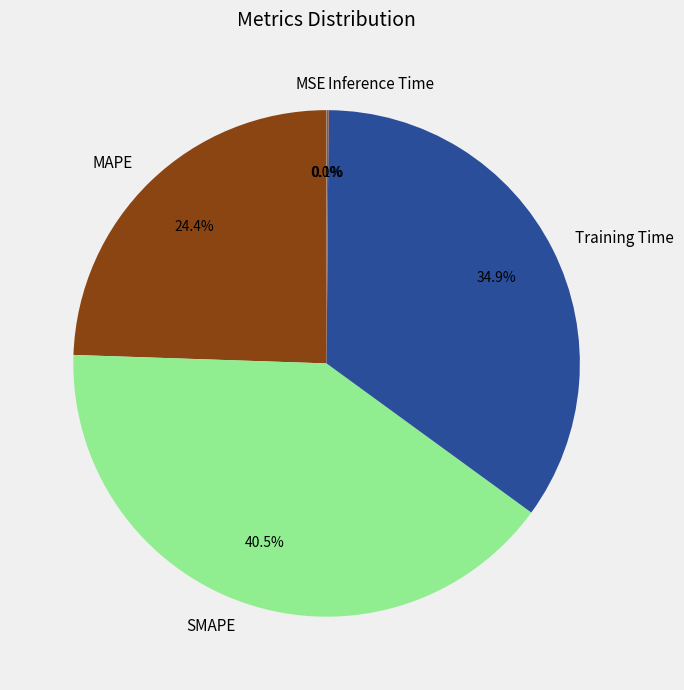

What portion of the pie excludes Training Time?

65.1%